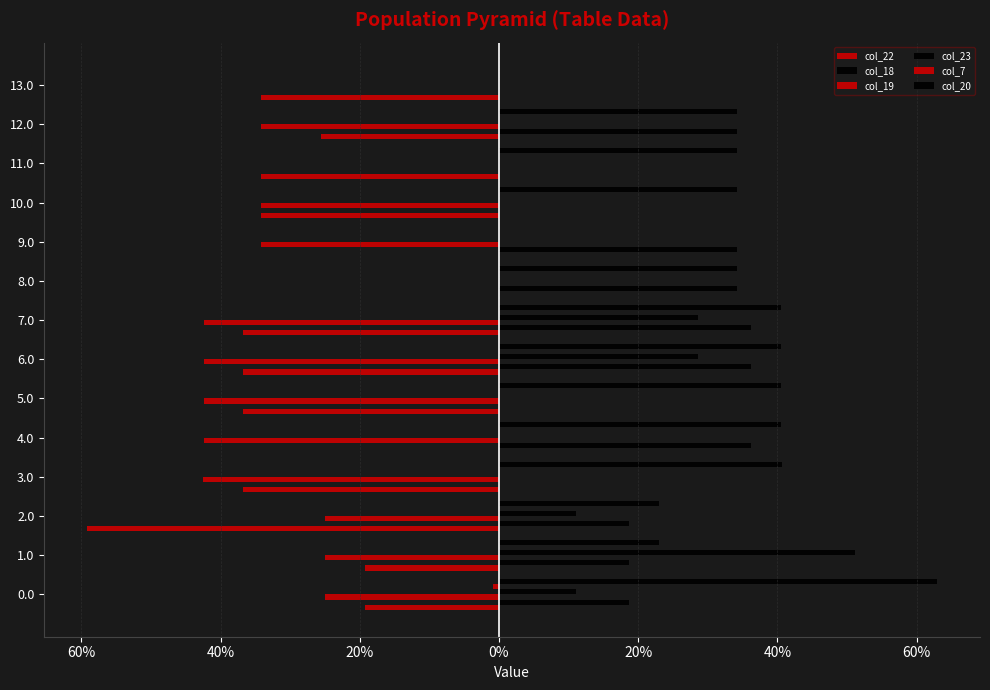

Count the number of categories in the chart.

14